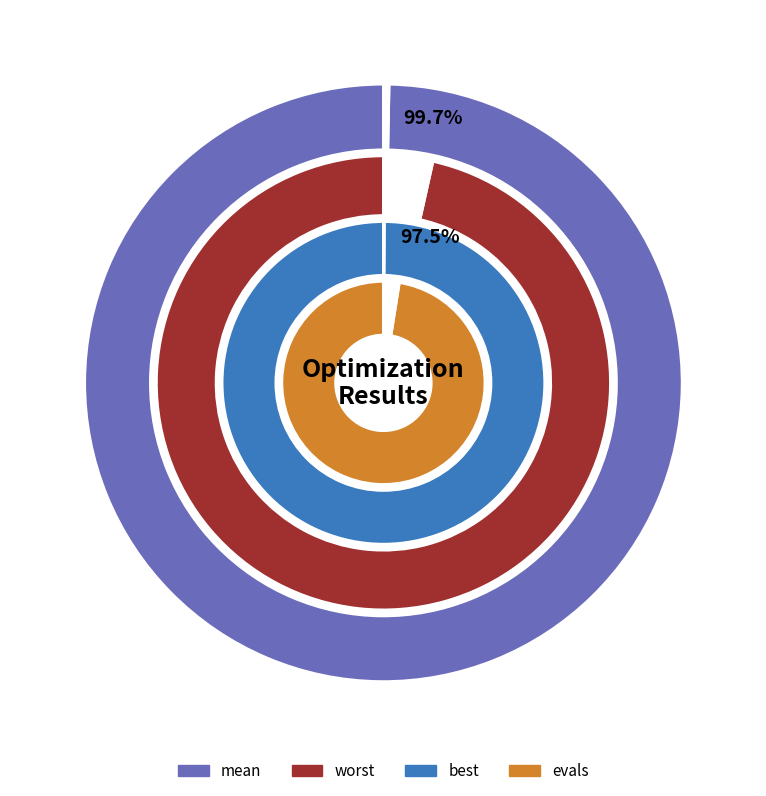

Does evals=210 represent more than half of the total?

No